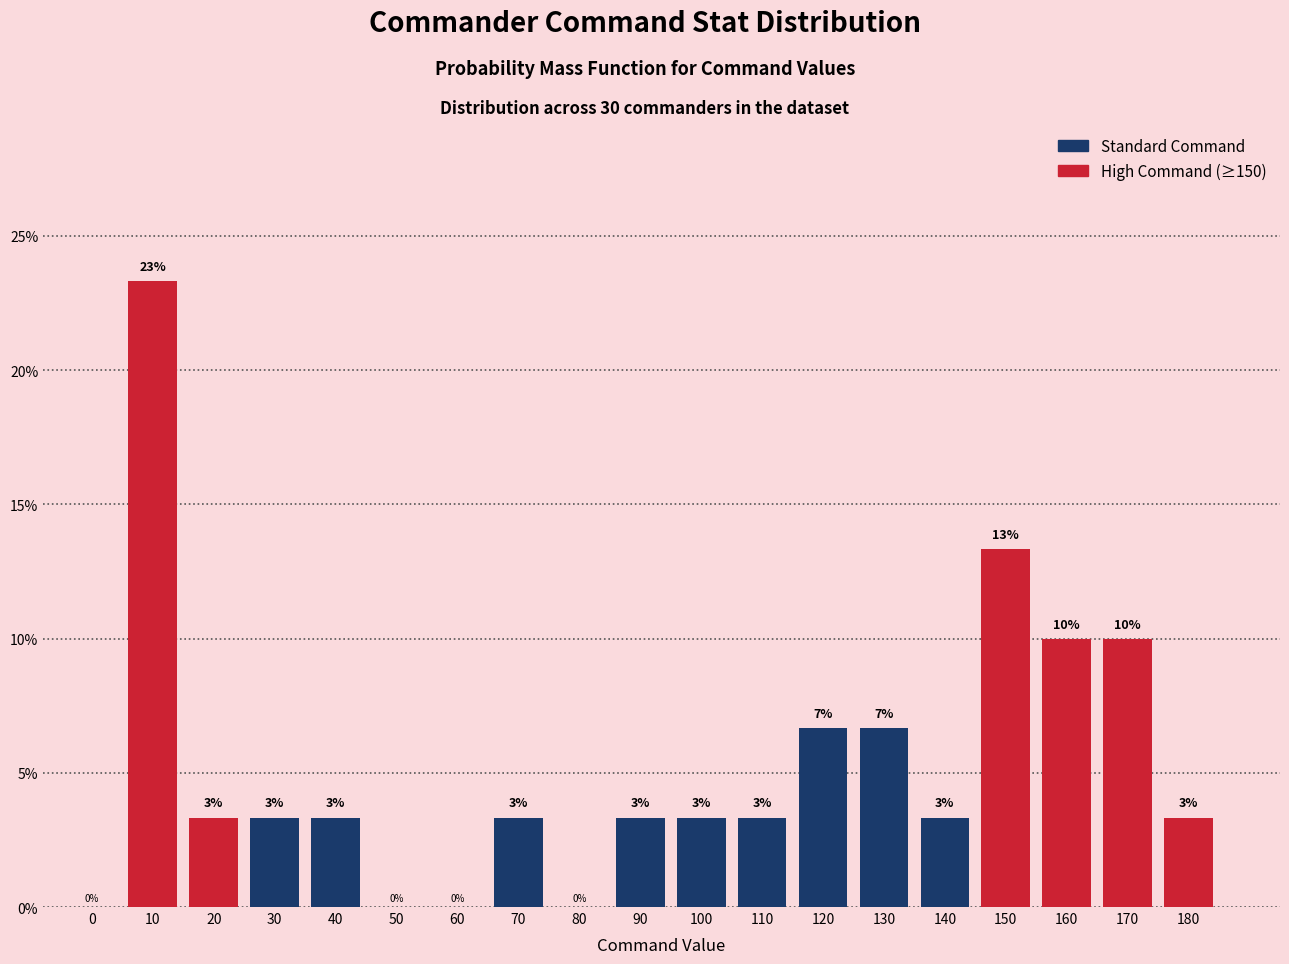

Are the bars horizontal?

No